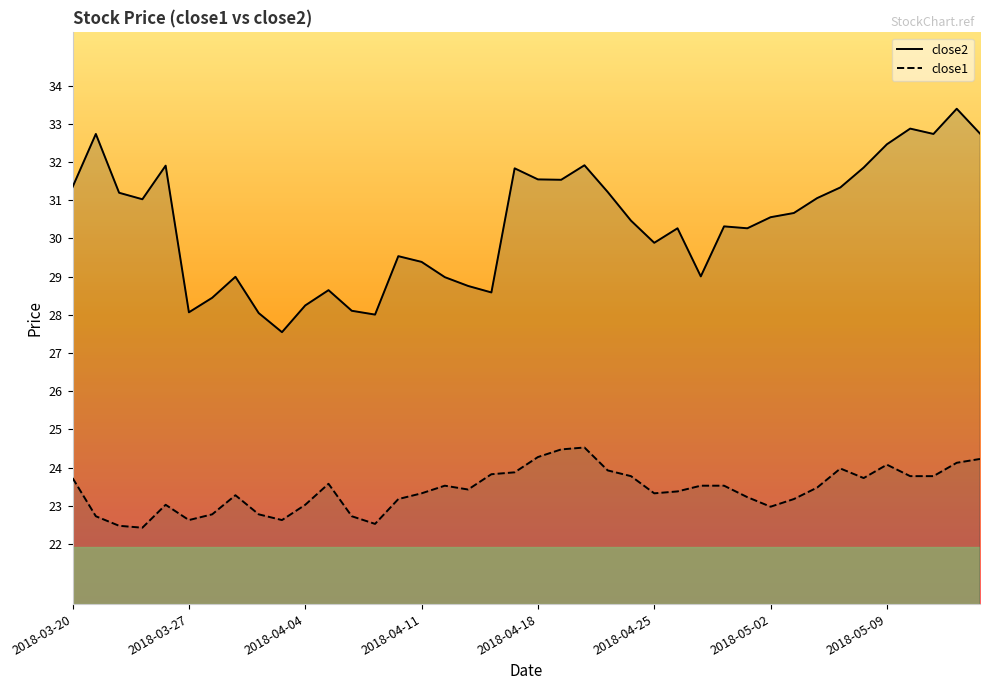

Is the value of close2 at 14 greater than the value of close1 at 30?

Yes